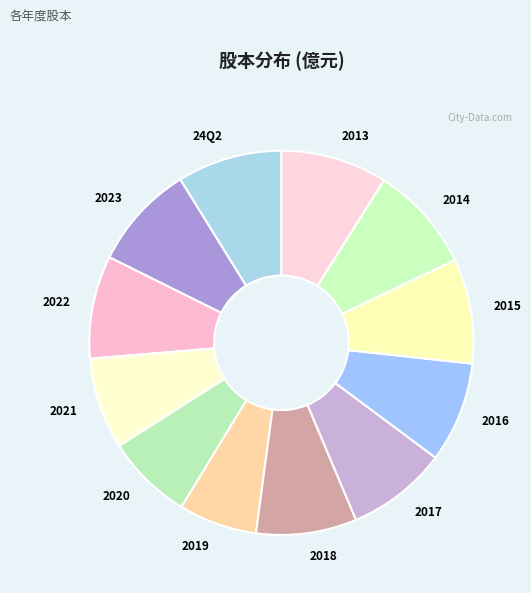

Which category has the smallest portion of the pie?

2019